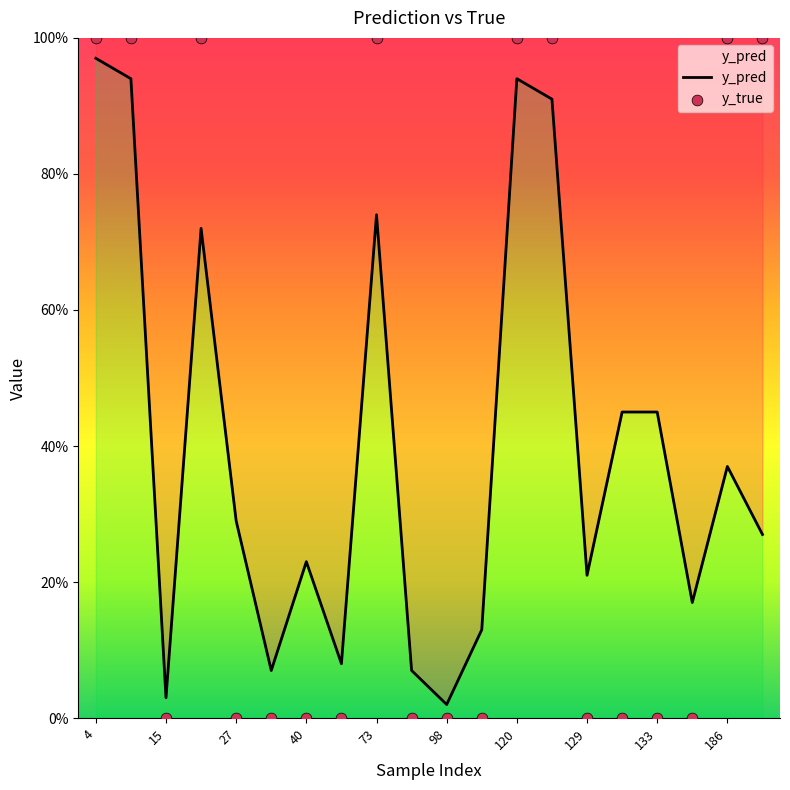

Which series has the largest Y range (max minus min)?

y_true